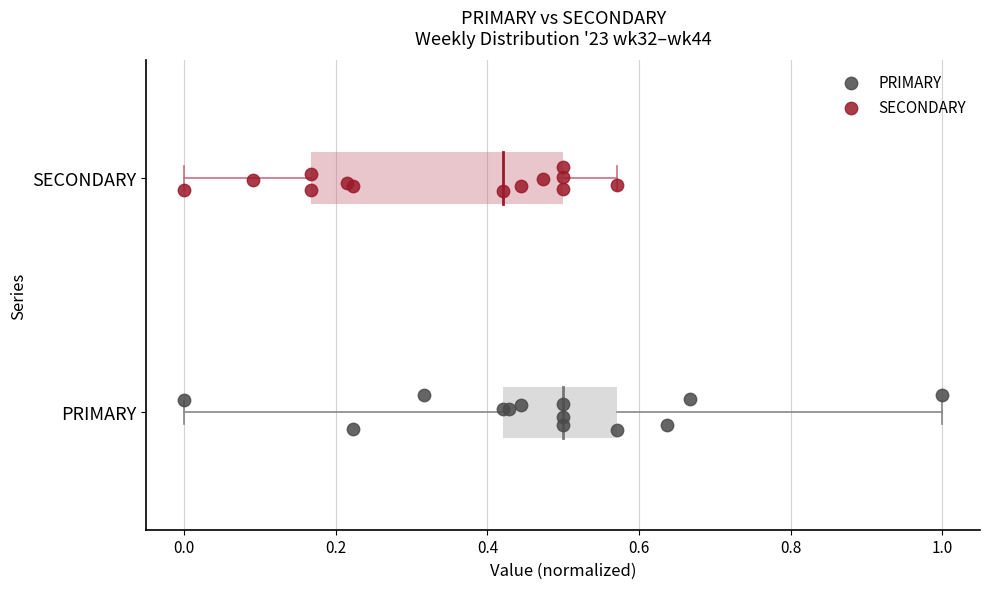

What are all the series names shown in the legend?

PRIMARY, SECONDARY